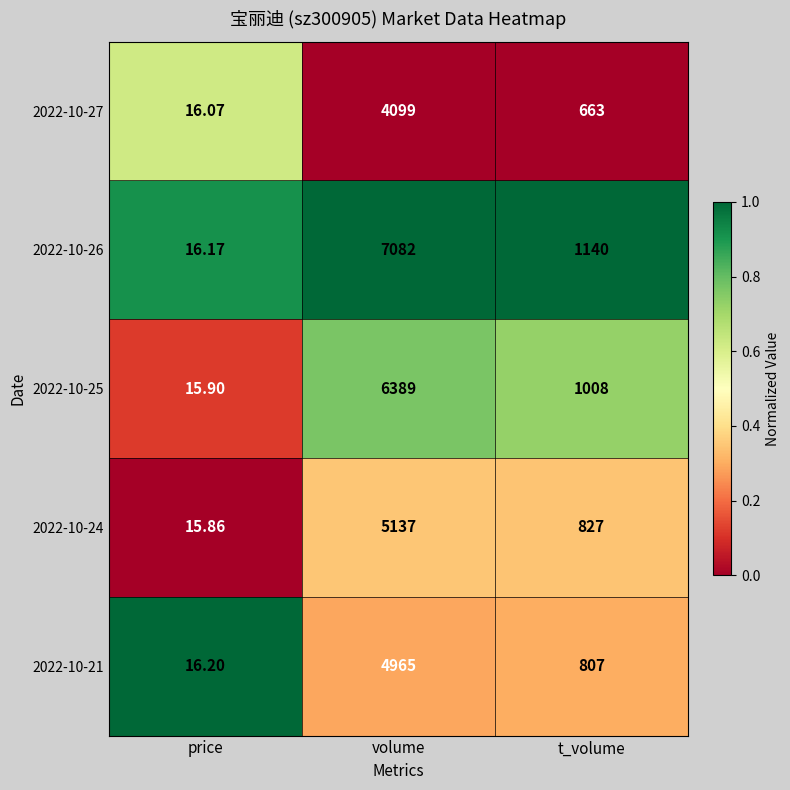

Which series has the largest range (max minus min)?

2022-10-26